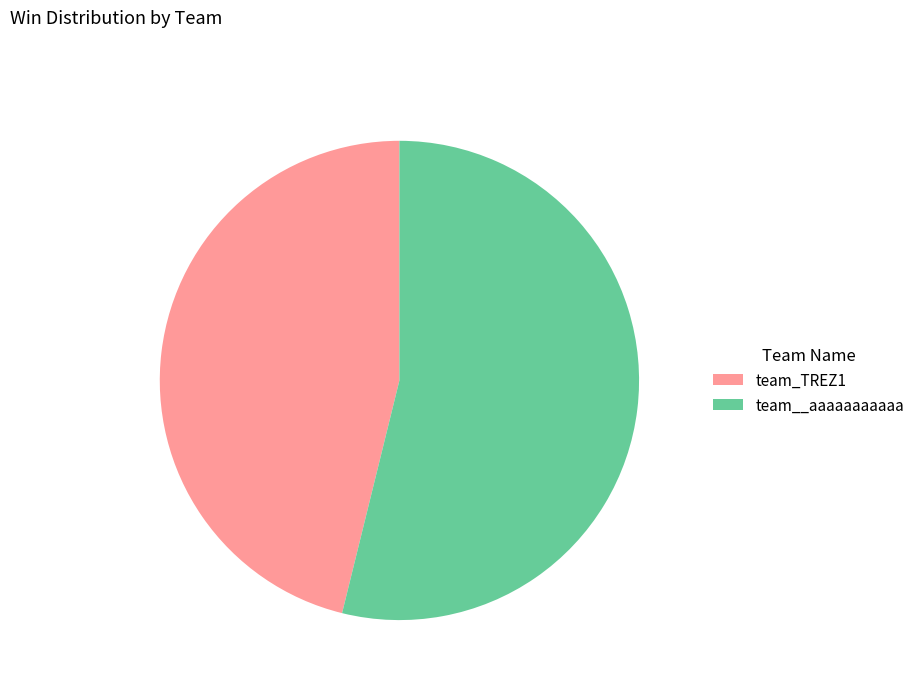

What is the smallest slice in the pie chart?

team_TREZ1